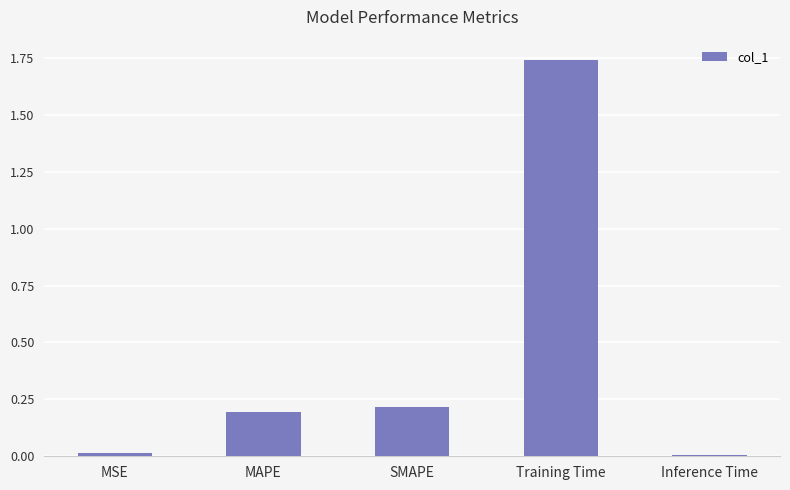

The value at MAPE is 0.2. True or false?

True